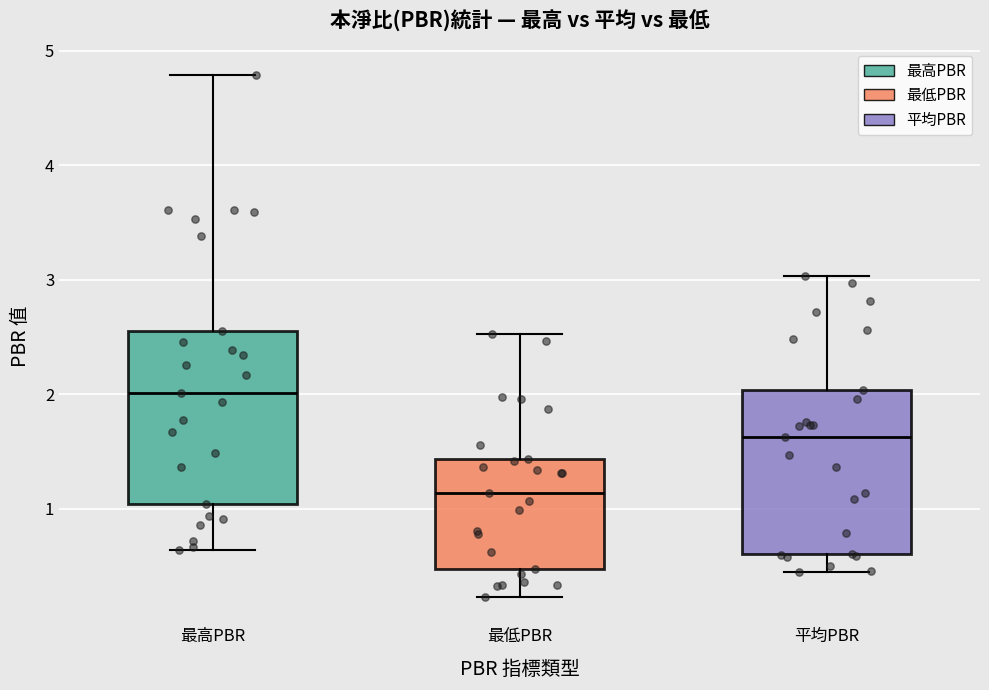

Reading left to right, transcribe this box plot: for each box, give where its median line is, the range the box spans, and where its two whiskers end, as read against the y-axis. The values are not printed on the chart, so give them approximately, as read against the axis.

最高PBR: median 2.0, box 1.0 to 2.6, whiskers 0.6 to 4.8
最低PBR: median 1.1, box 0.5 to 1.4, whiskers 0.2 to 2.5
平均PBR: median 1.6, box 0.6 to 2.0, whiskers 0.5 to 3.0